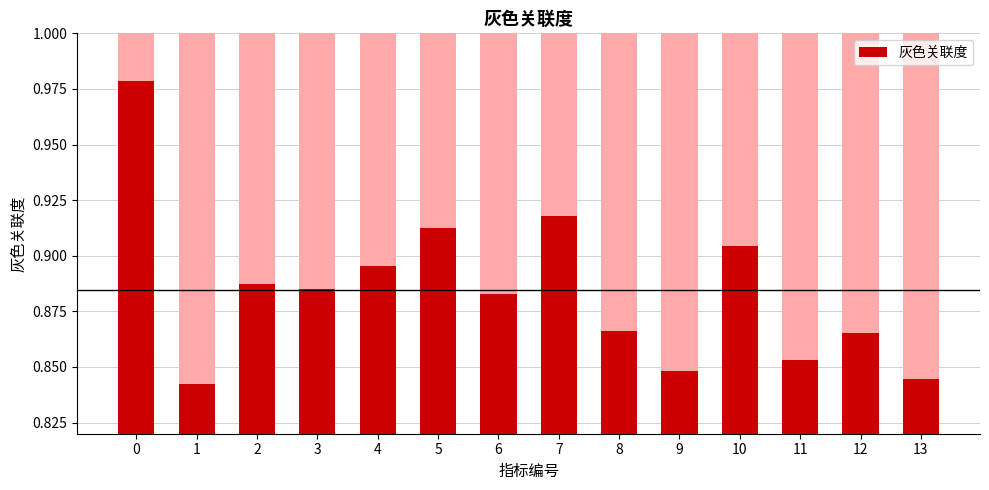

Is it true that the value at 6 is 0.9?

True